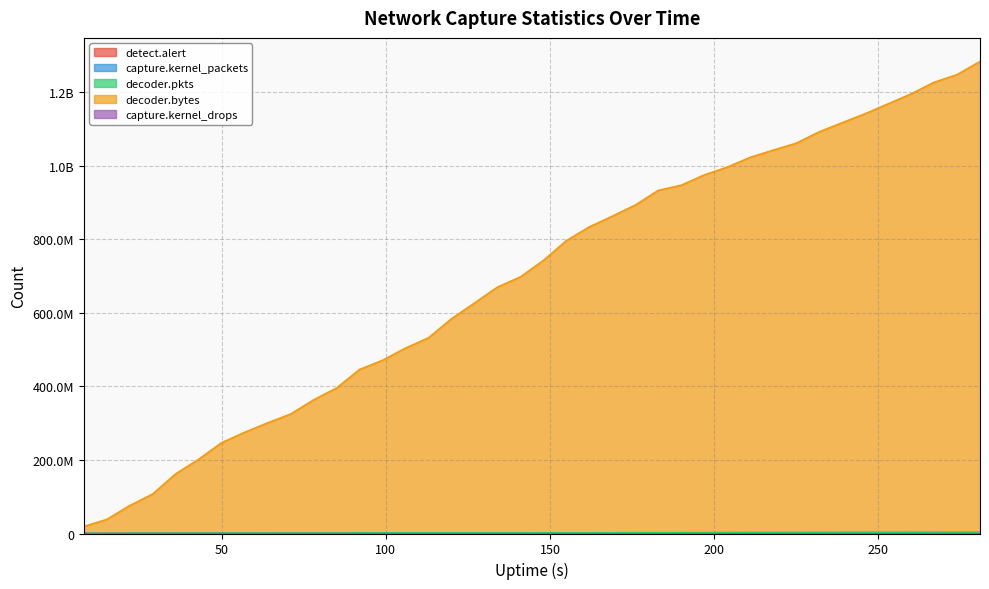

What is the greatest value displayed?

1283764403